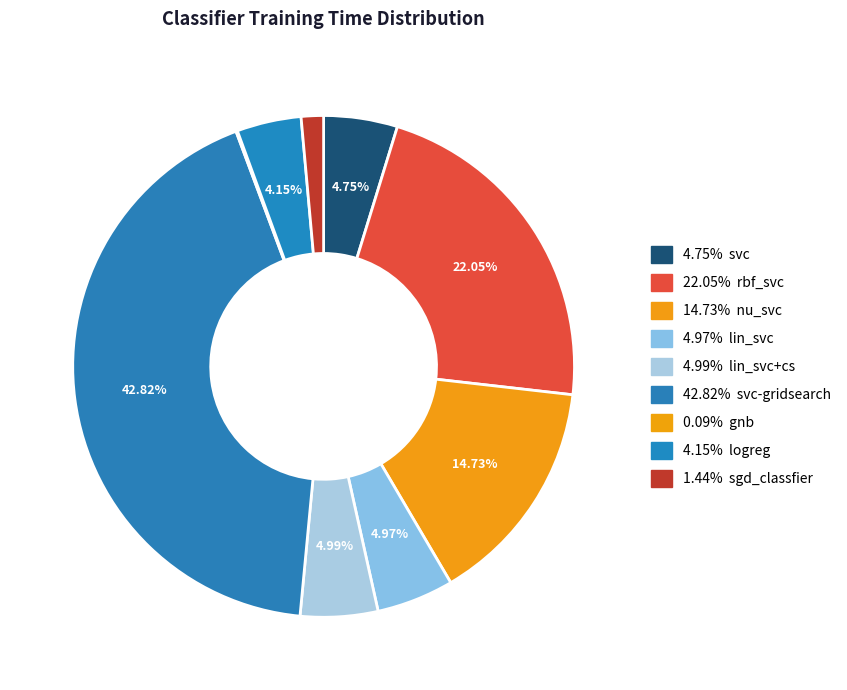

Which slice is the smallest?

gnb